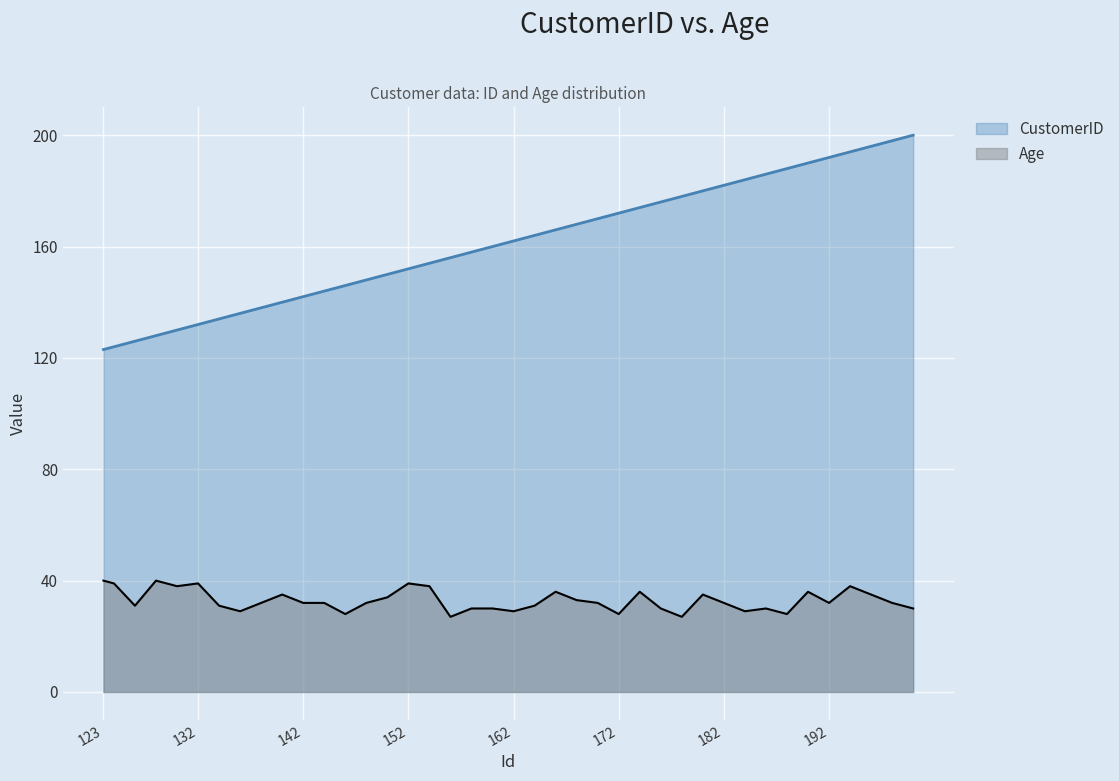

Which series has the largest total across all categories?

CustomerID